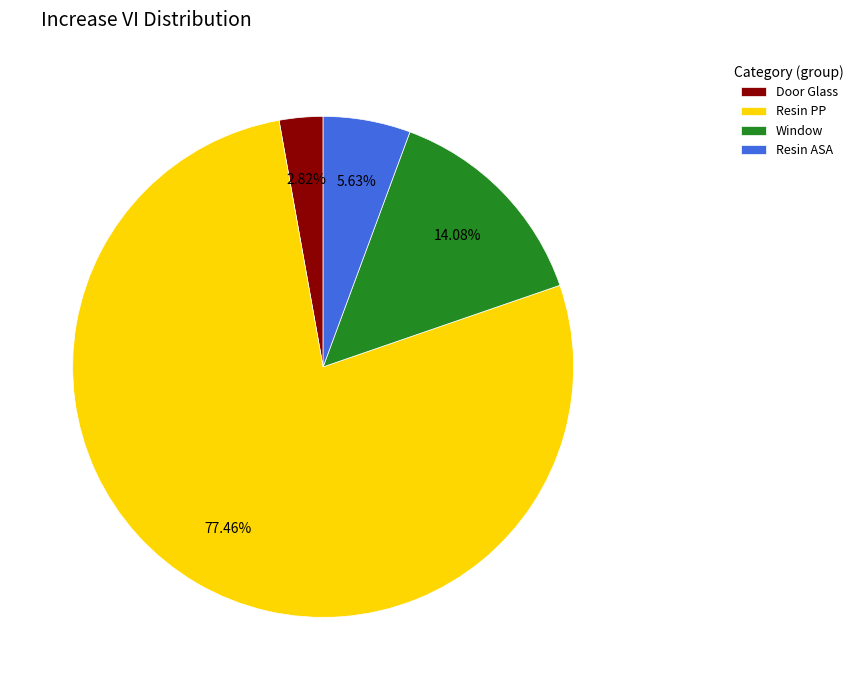

What is the largest slice in the pie chart?

Resin PP